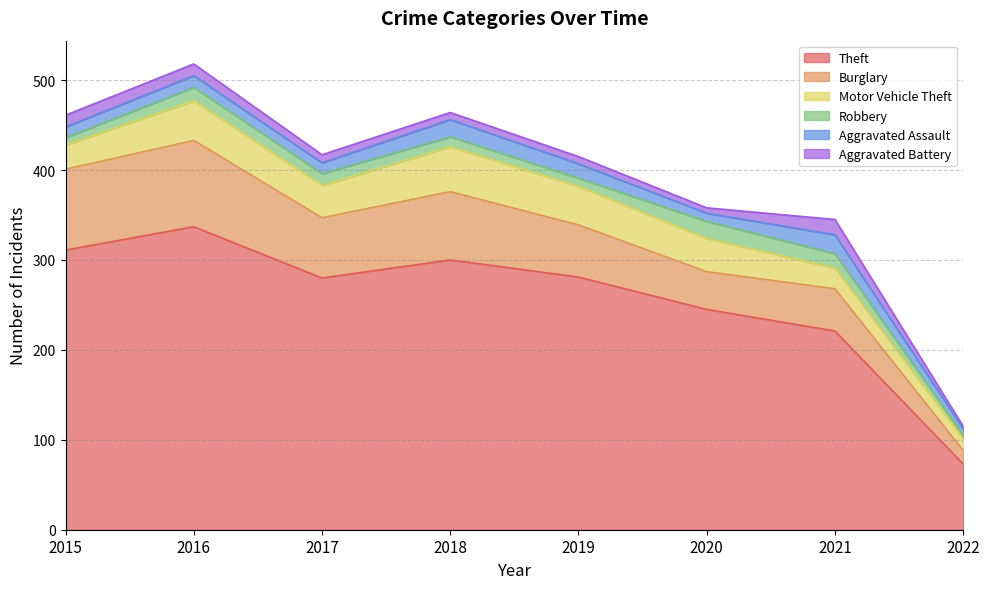

Where does the Motor Vehicle Theft series first go above 37?

2016